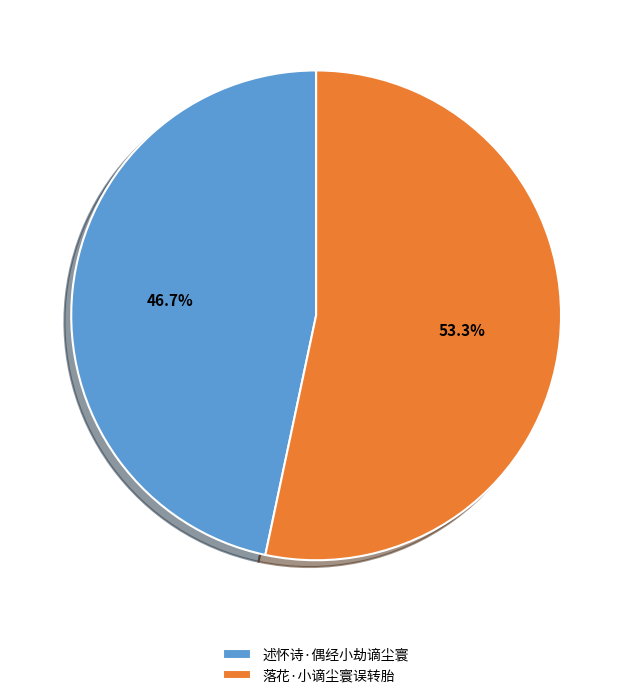

Which has a higher value, 述怀诗·偶经小劫谪尘寰 or 落花·小谪尘寰误转胎?

落花·小谪尘寰误转胎